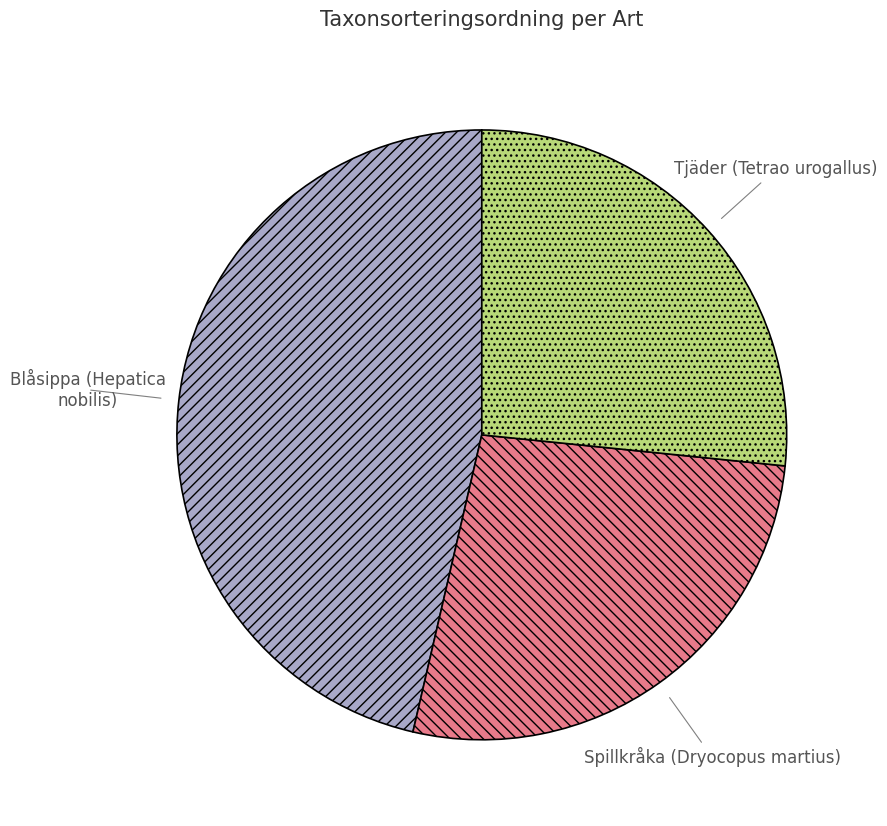

What is the ratio of the value at Tjäder (Tetrao urogallus) to the value at Blåsippa (Hepatica nobilis)?

0.6